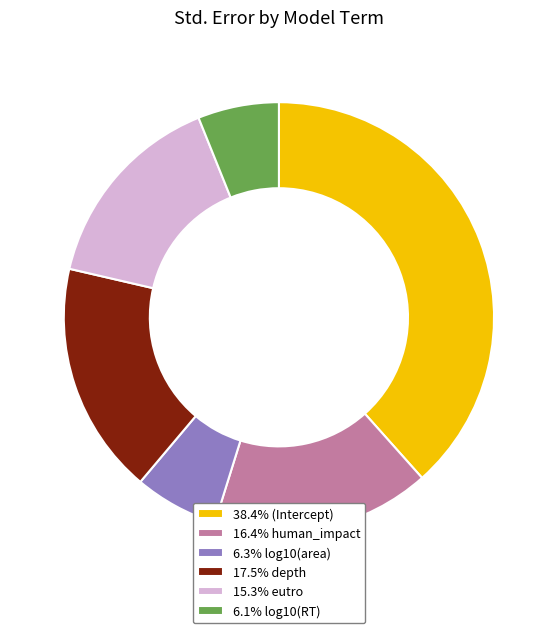

Combined, do 38.4% (Intercept) and 15.3% eutro account for over 50%?

Yes